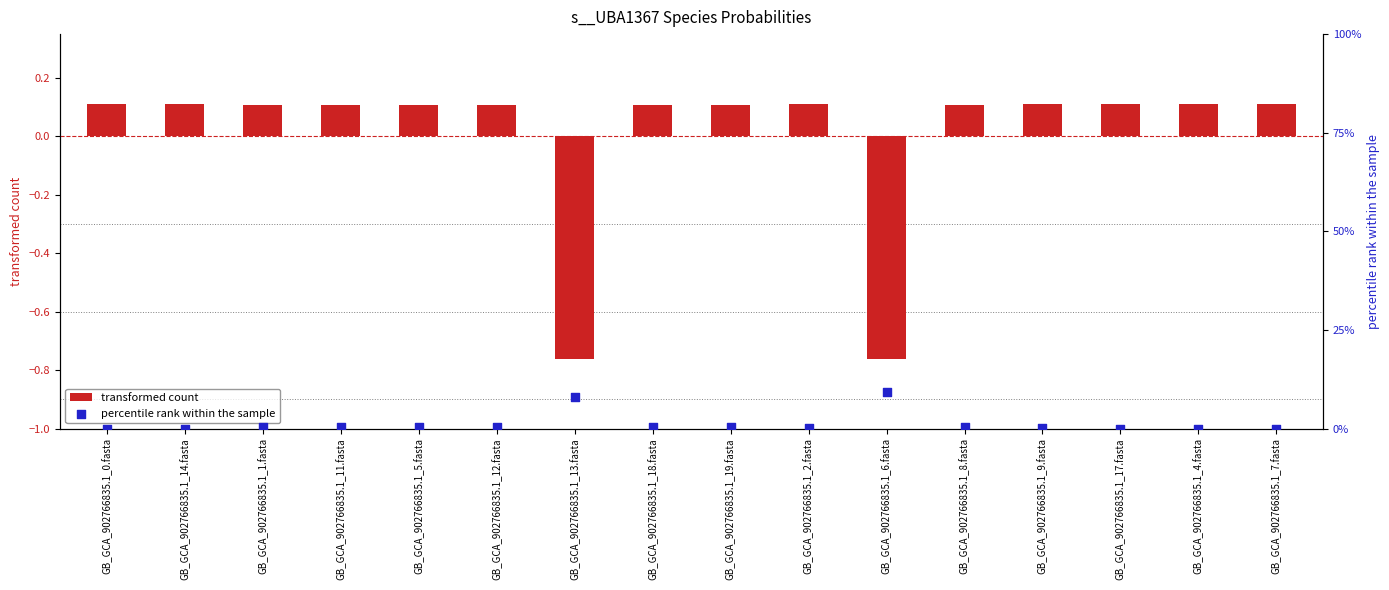

What are all the series names shown in the legend?

transformed count, percentile rank within the sample